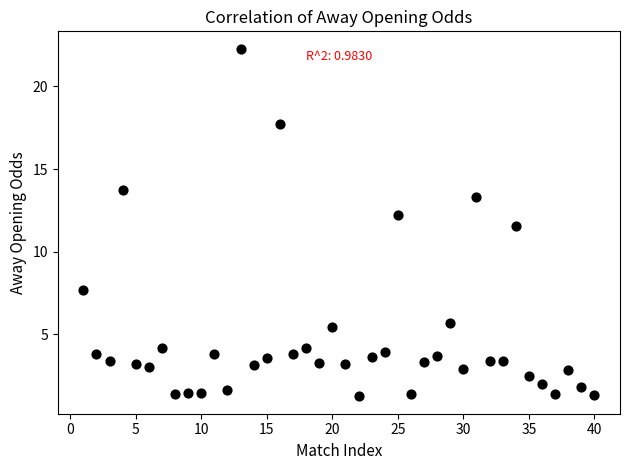

What Y value in the scatter plot is closest to 11?

11.5